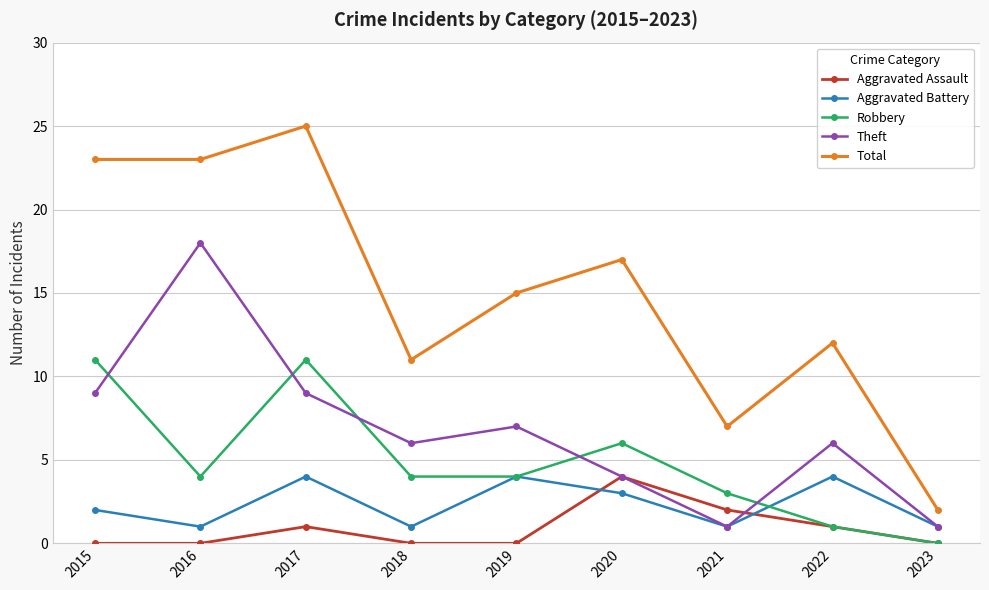

True or false: Theft and Total cross at least once.

False